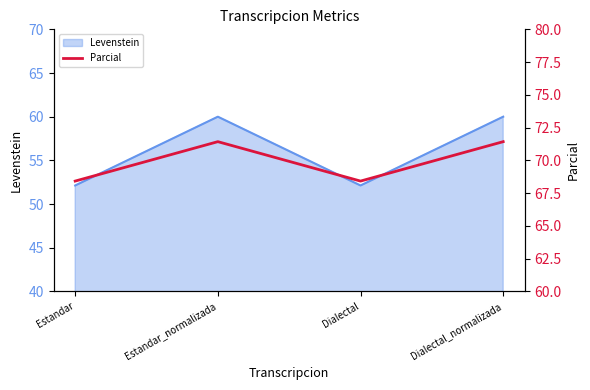

True or false: the data shows 23.3 at Estandar.

False